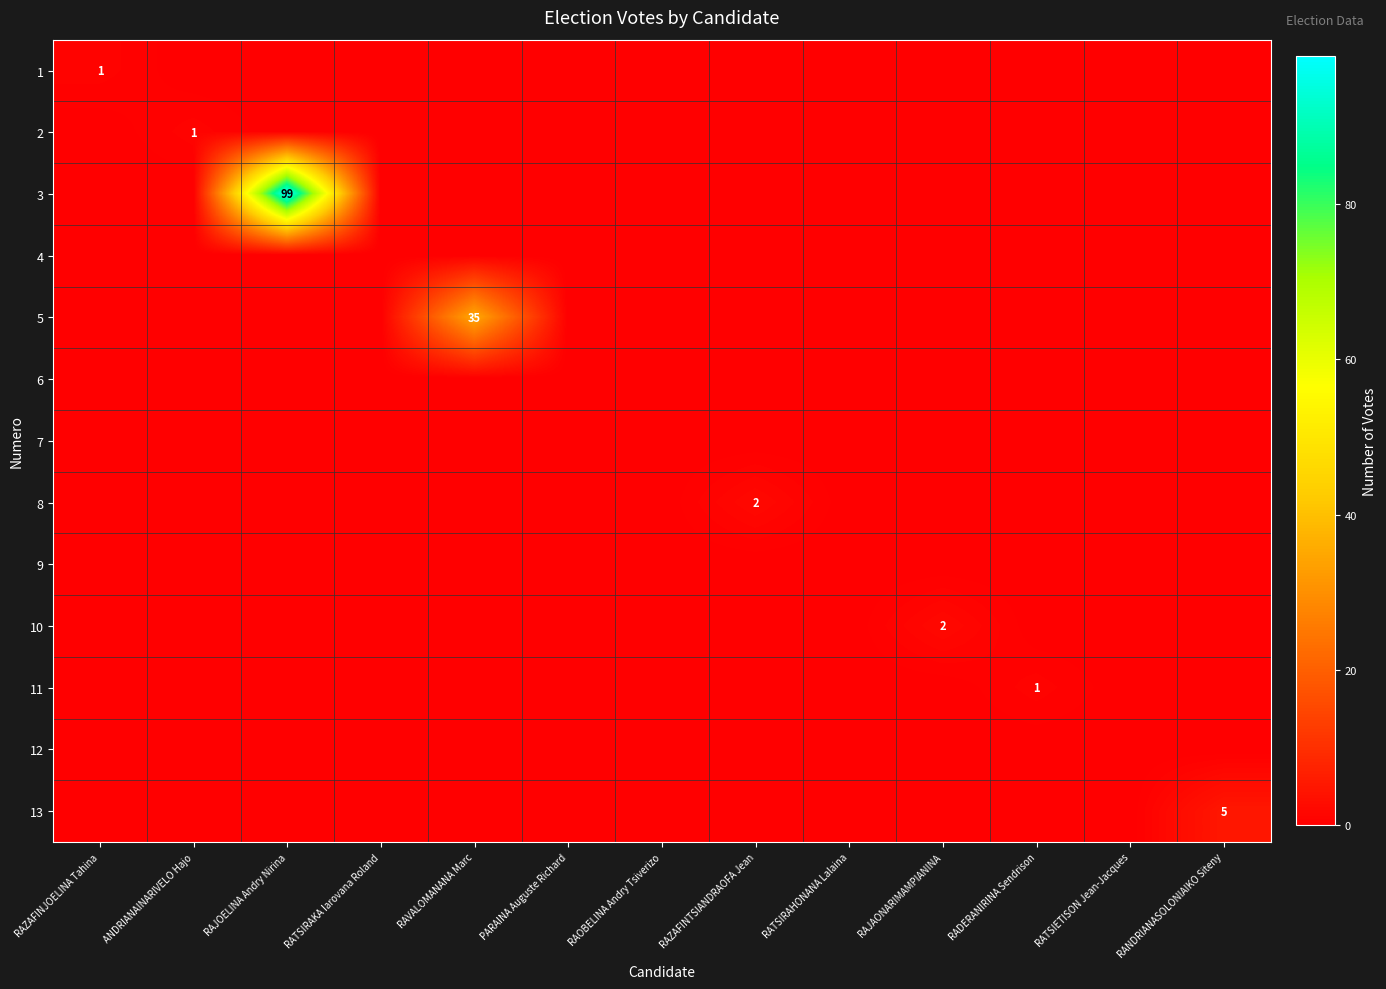

At which label does 11 reach its peak?

RADERANIRINA Sendrison